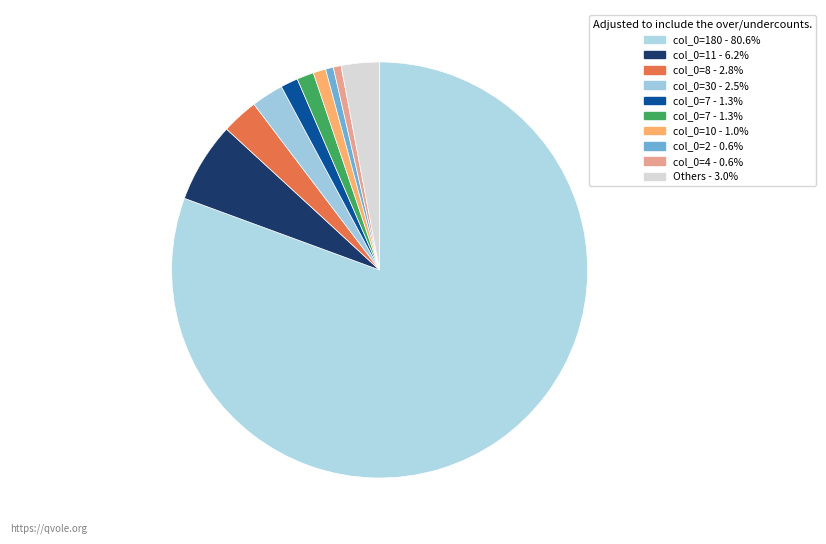

How many slices are in this pie chart?

10